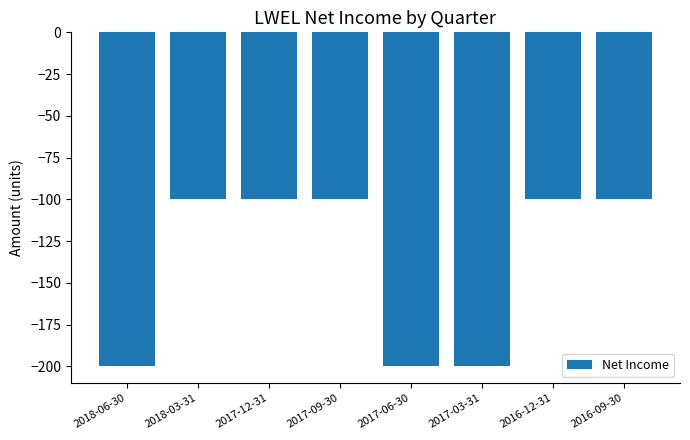

How many bars are there in total?

8